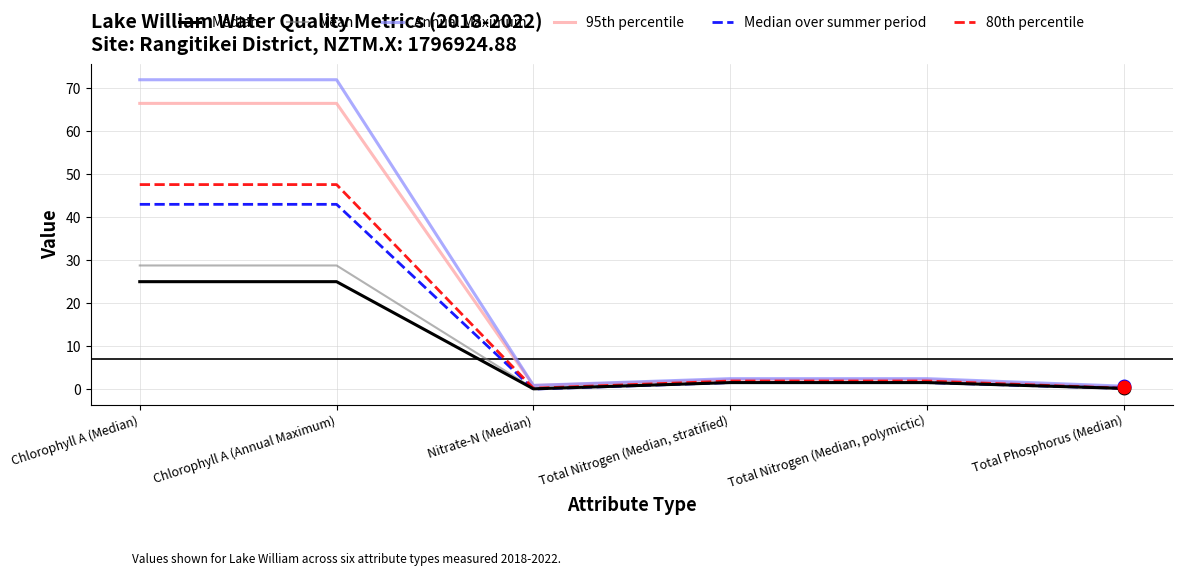

Read the Annual Maximum value at Total Phosphorus (Median).

0.7